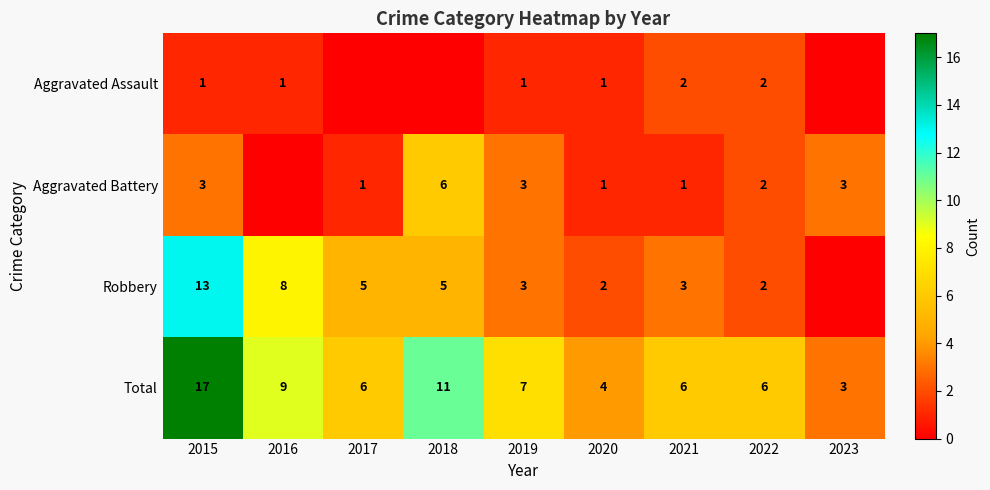

At how many categories does at least one series exceed 8?

3